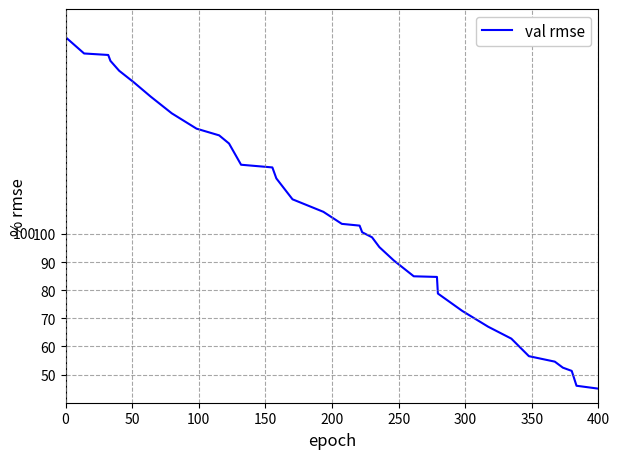

Is this an area chart (filled region under the line)?

No